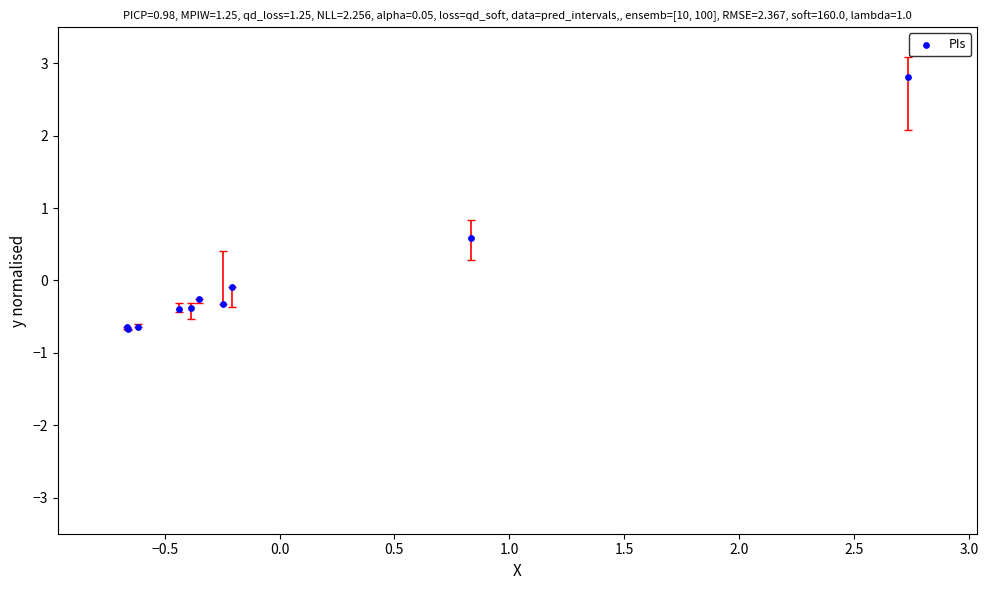

What Y value in the scatter plot is closest to 1?

0.6